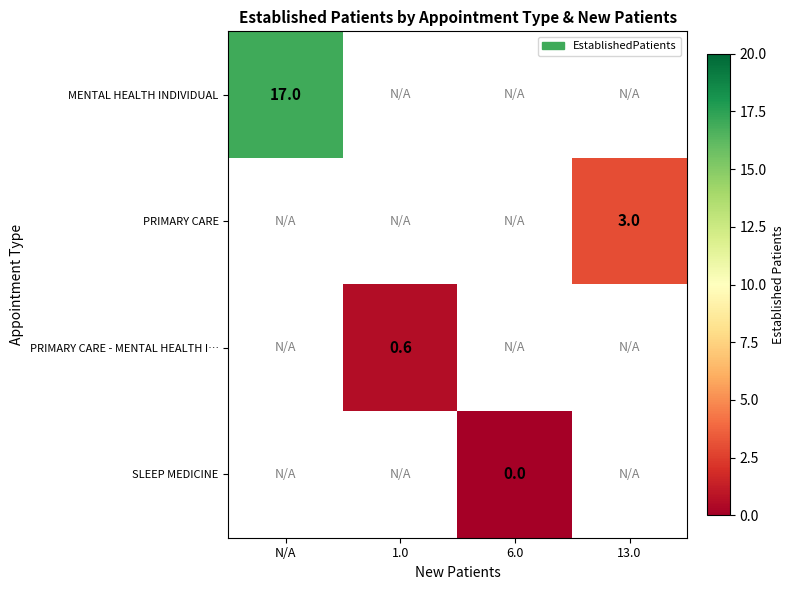

True or false: PRIMARY CARE has a value of 3.0 at 13.0.

True